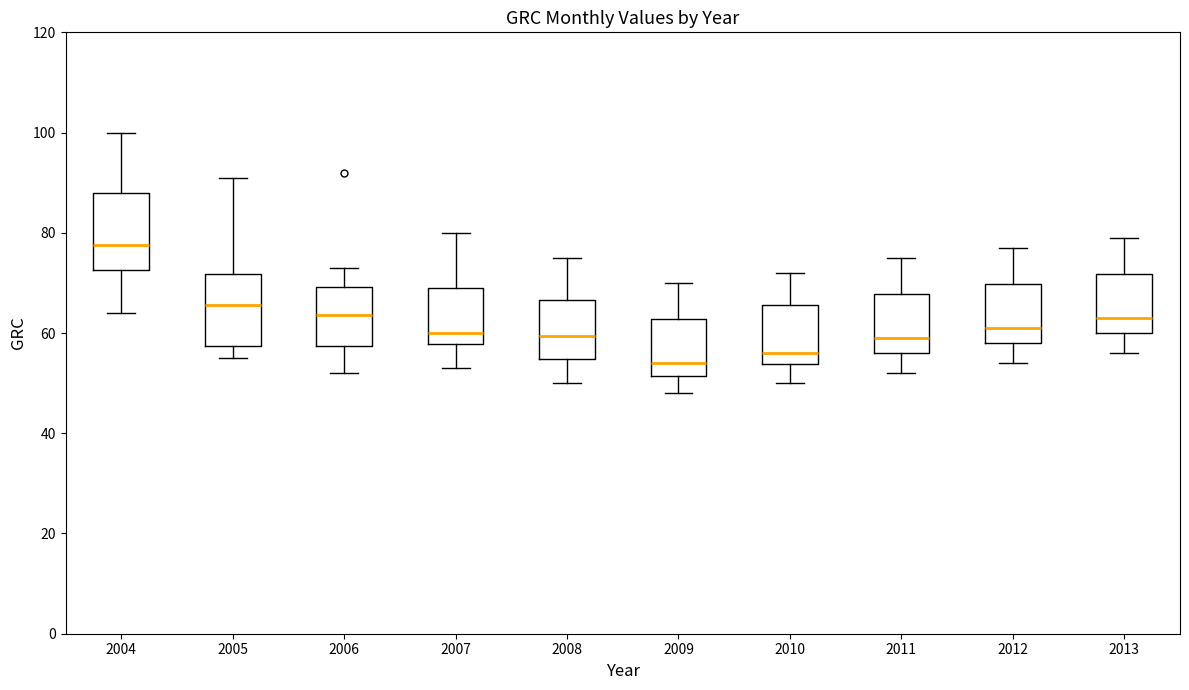

Reading left to right, read every box against the y-axis: the position of its median line, the range the box covers, and the ends of its whiskers. The values are not printed on the chart, so give them approximately, as read against the axis.

2004: median 78, box 72 to 88, whiskers 64 to 100
2005: median 66, box 58 to 72, whiskers 56 to 92
2006: median 64, box 58 to 70, whiskers 52 to 74
2007: median 60, box 58 to 70, whiskers 54 to 80
2008: median 60, box 54 to 66, whiskers 50 to 76
2009: median 54, box 52 to 62, whiskers 48 to 70
2010: median 56, box 54 to 66, whiskers 50 to 72
2011: median 60, box 56 to 68, whiskers 52 to 76
2012: median 62, box 58 to 70, whiskers 54 to 78
2013: median 64, box 60 to 72, whiskers 56 to 80